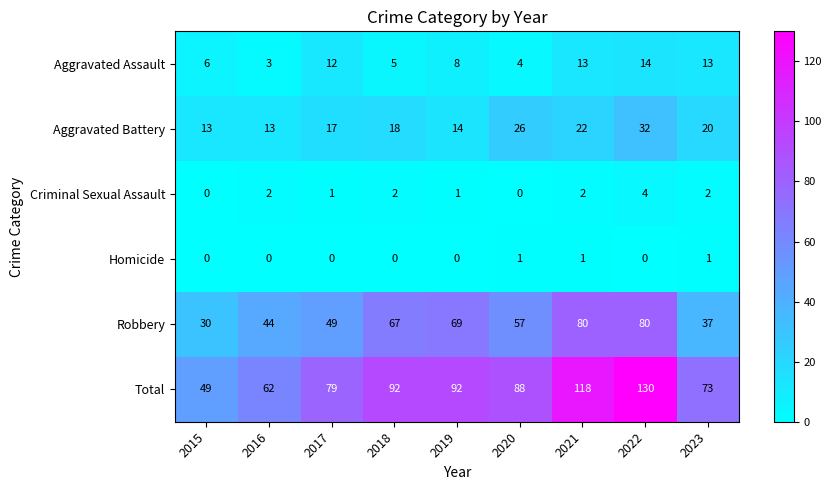

How many values in the Aggravated Assault series are below 8?

4